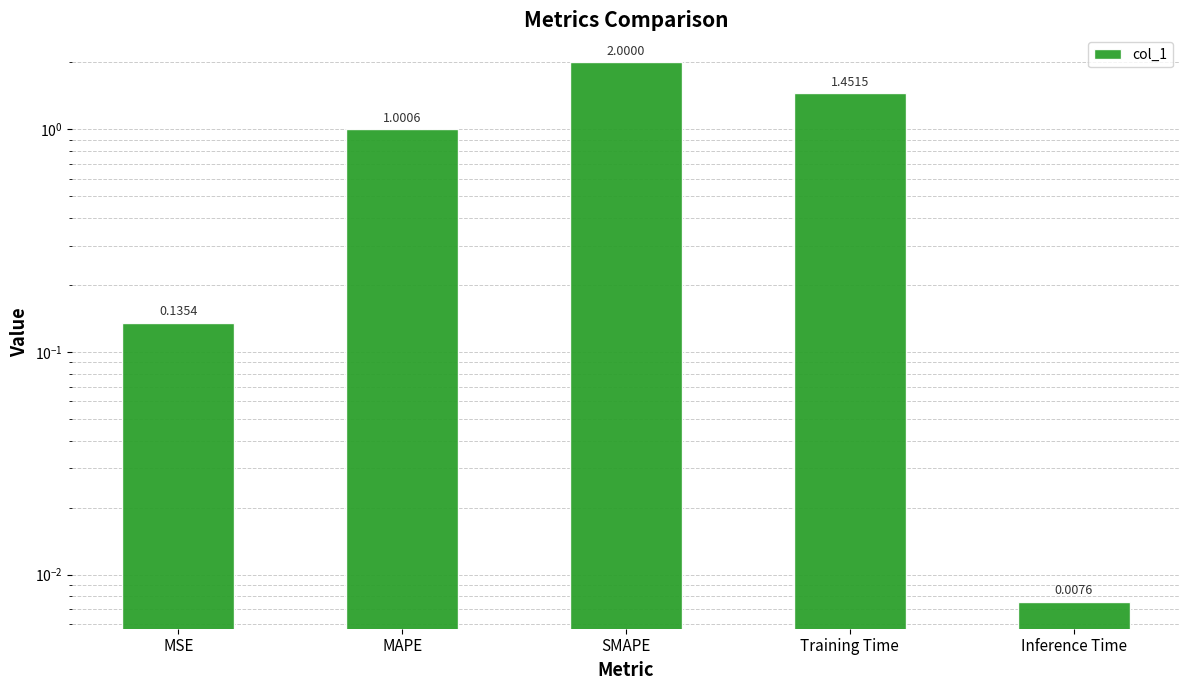

Read the value at MSE.

0.1